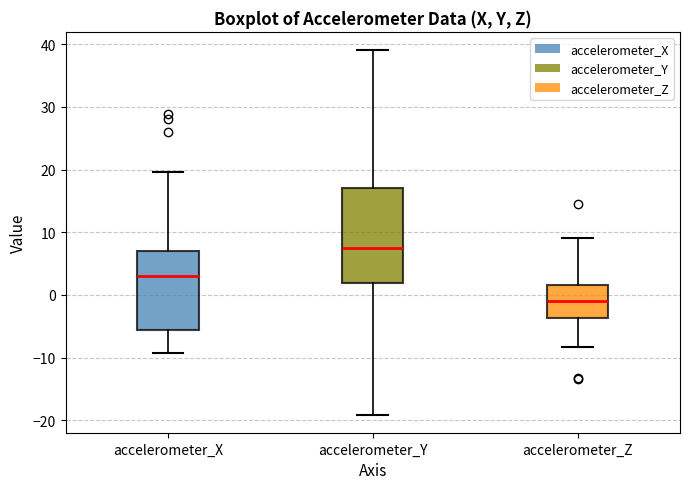

Reading left to right, read every box against the y-axis: the position of its median line, the range the box covers, and the ends of its whiskers. The values are not printed on the chart, so give them approximately, as read against the axis.

accelerometer_X: median 3, box -6 to 7, whiskers -9 to 20
accelerometer_Y: median 8, box 2 to 17, whiskers -19 to 39
accelerometer_Z: median -1, box -4 to 1, whiskers -8 to 9